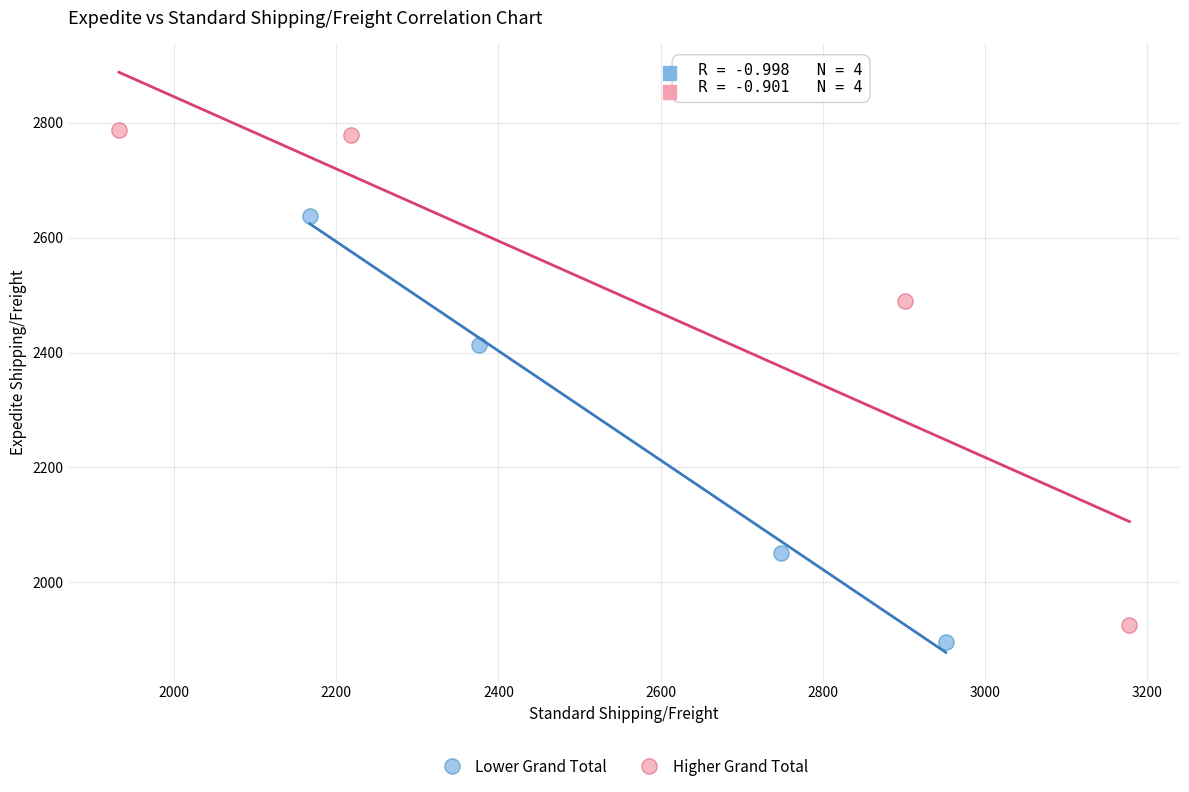

Which series has the widest spread of Y values?

Higher Grand Total